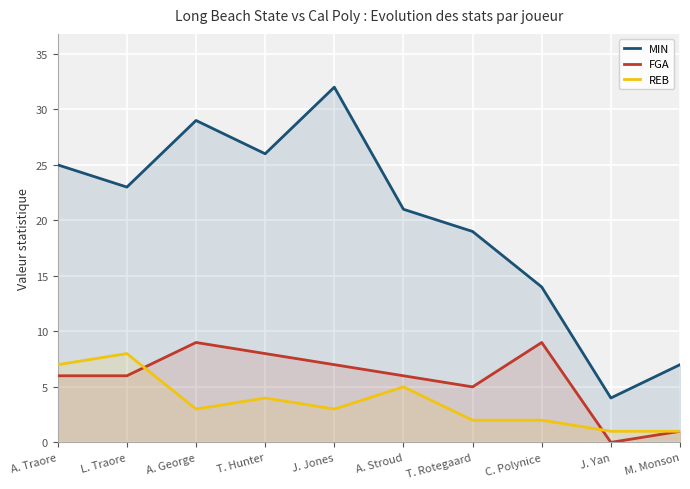

Rank the series at L. Traore from lowest to highest value.

FGA, REB, MIN